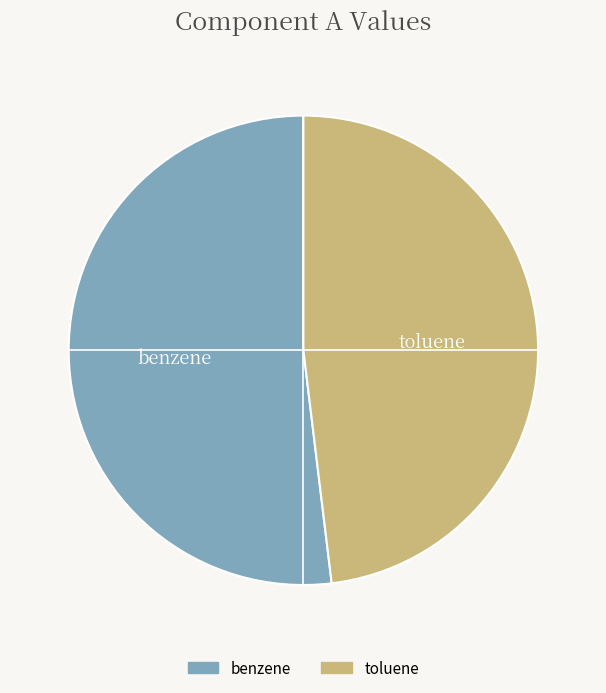

Between toluene and benzene, which is larger?

benzene